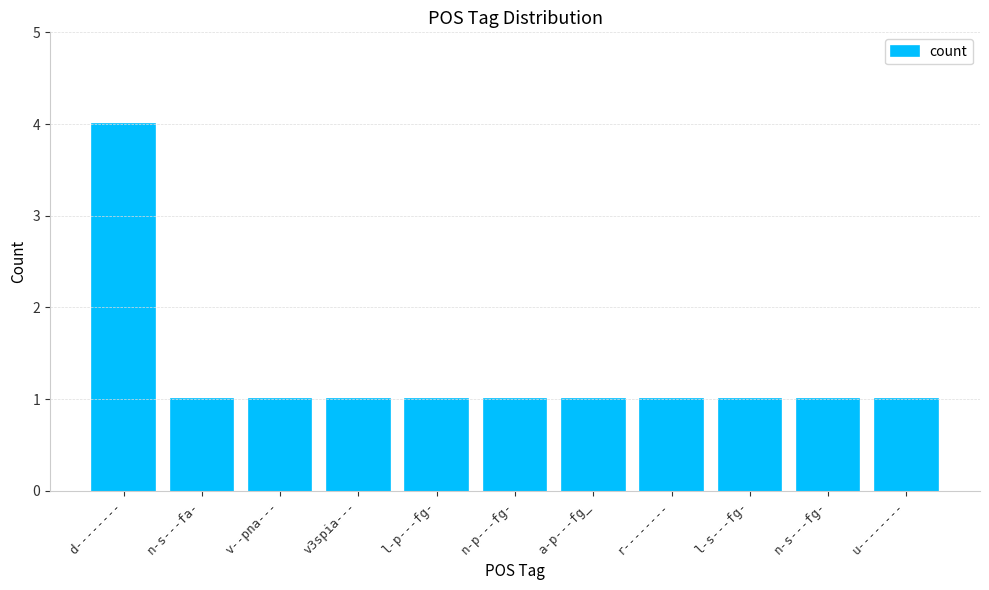

What is the sum of all values?

14